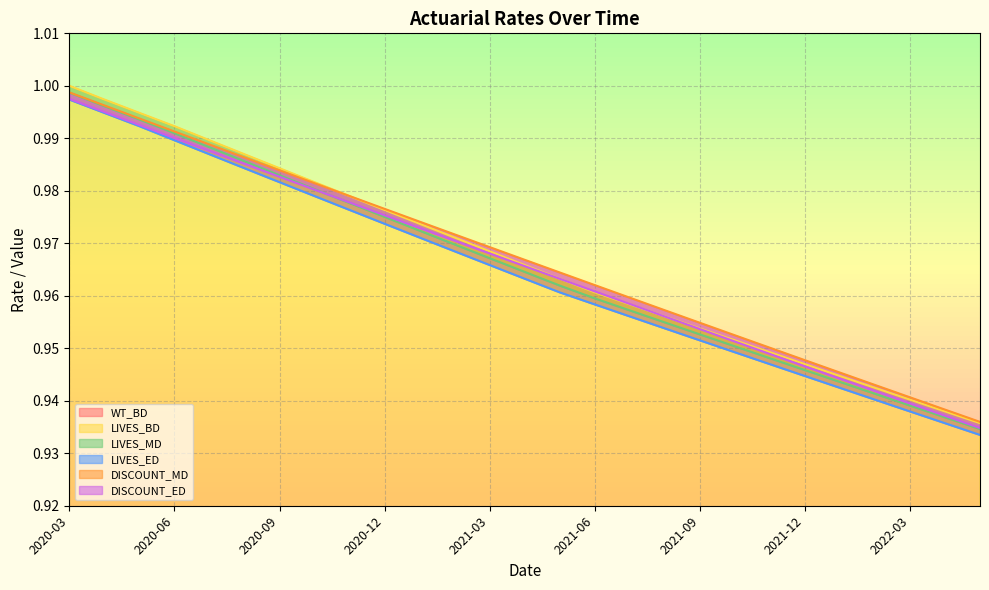

What is the total value across all series at 2020-11?

4.9